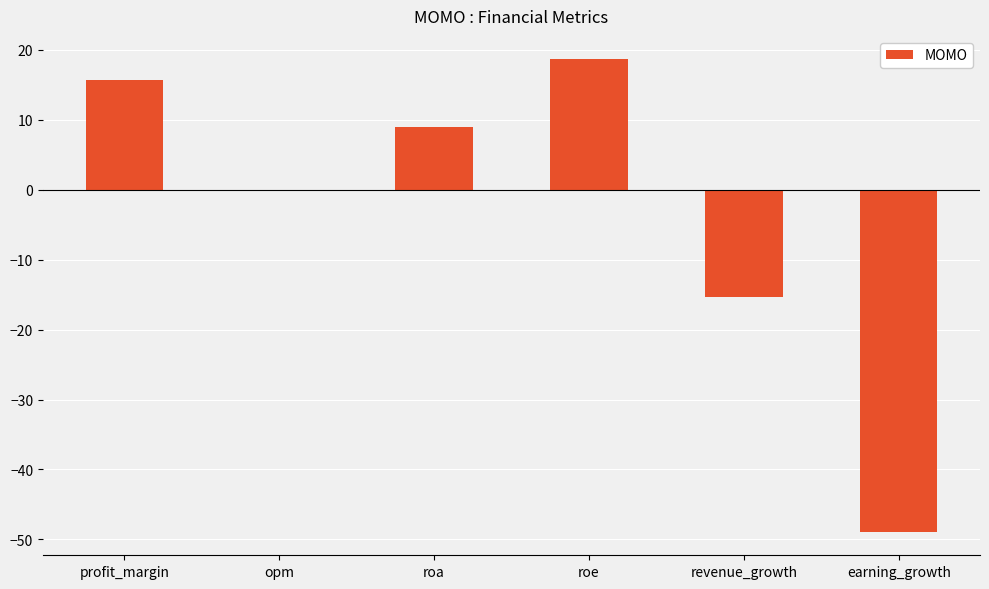

The chart shows a value of -48.9 at earning_growth. True or false?

True